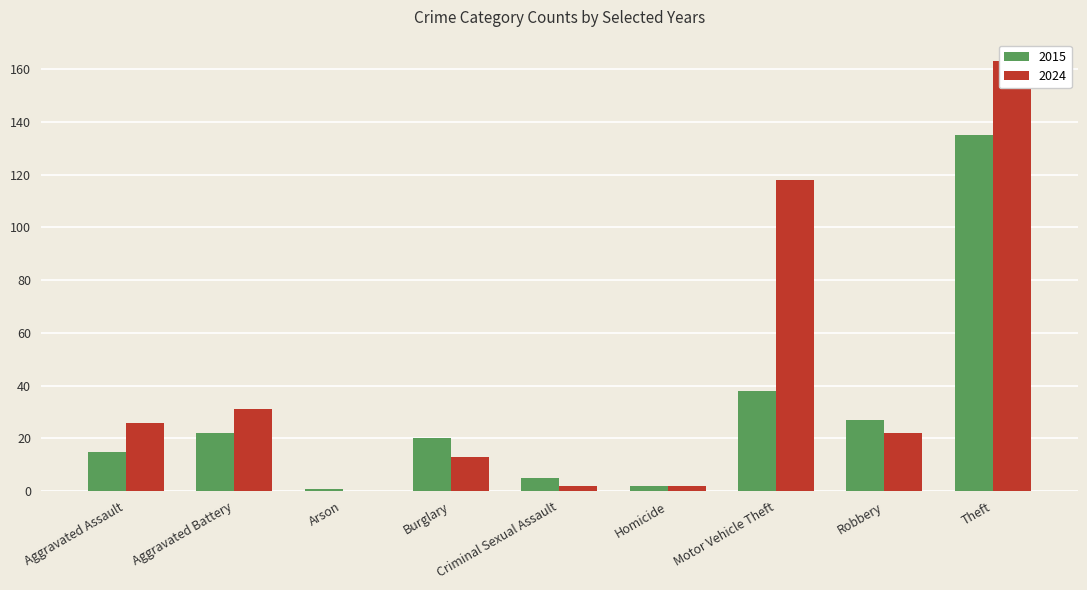

What position from the left is Arson?

3